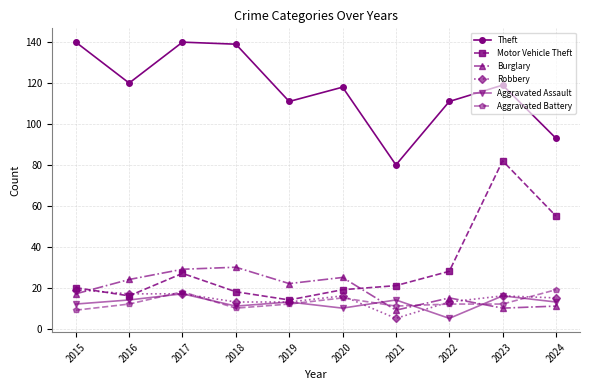

At which label does Robbery reach its peak?

2015